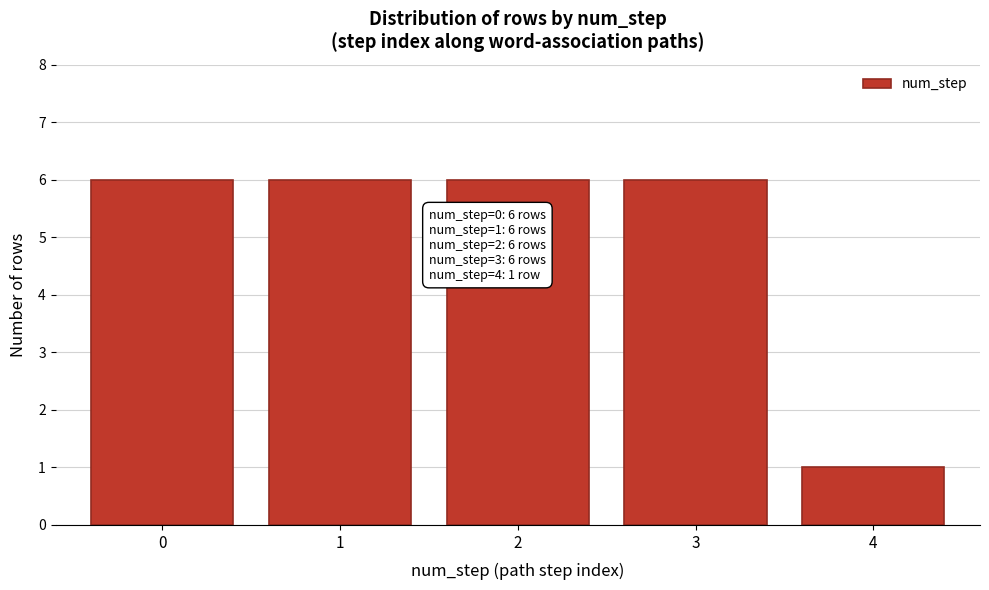

Reading right to left, list all the values displayed in this chart.

4=1	3=6	2=6	1=6	0=6